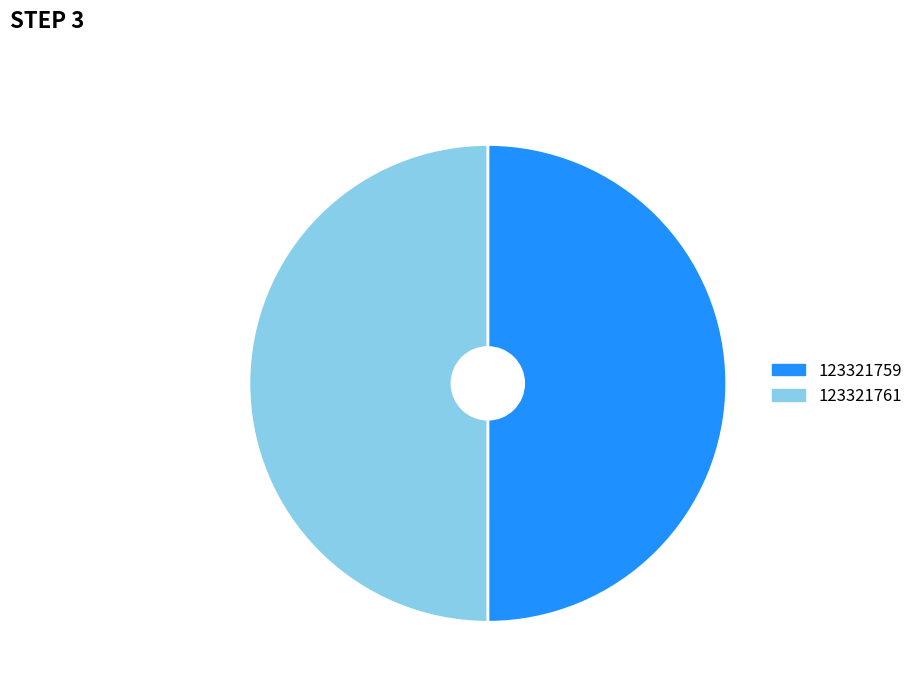

Count the number of slices in the pie.

2